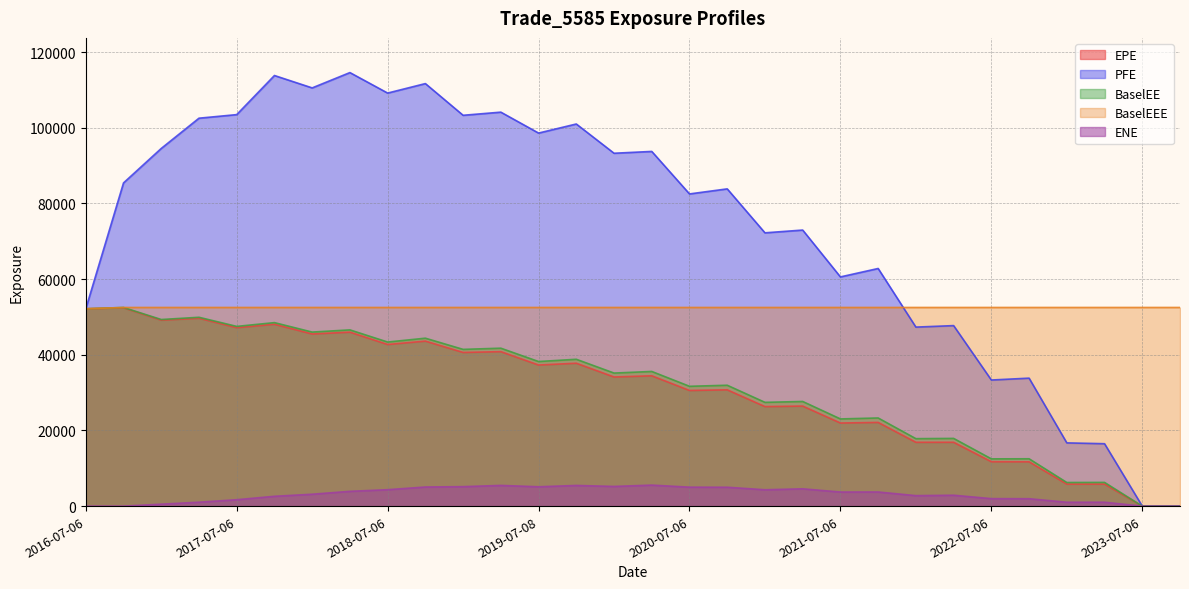

Which series changed the most between 2019-07-08 and 2023-07-06?

PFE